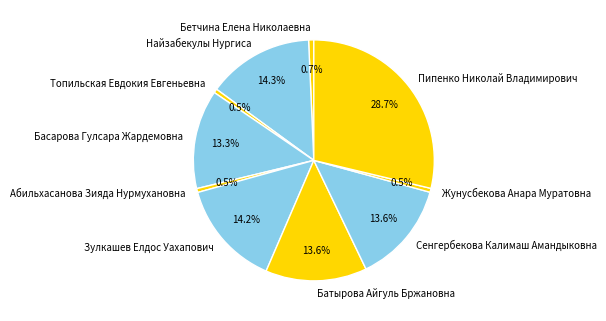

True or false: Басарова Гулсара Жардемовна accounts for 22% of the total.

False